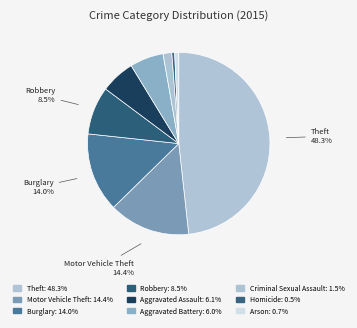

How many slices are in this pie chart?

9